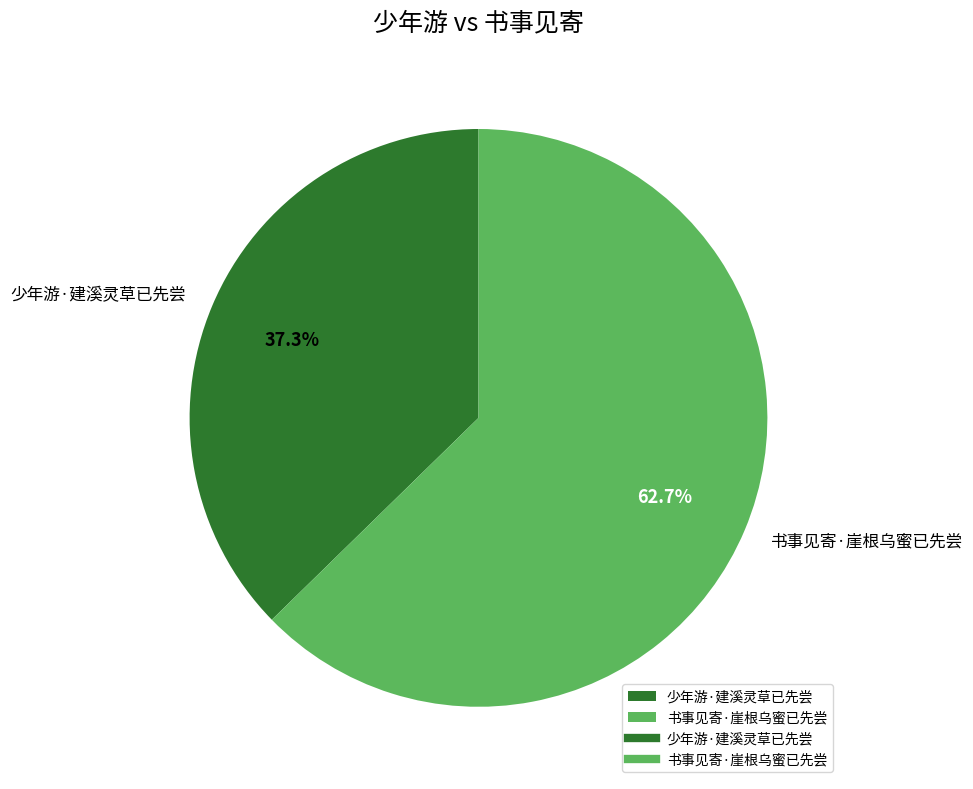

To the nearest percent, what is the combined percentage of 书事见寄·崖根乌蜜已先尝 and 少年游·建溪灵草已先尝?

100%